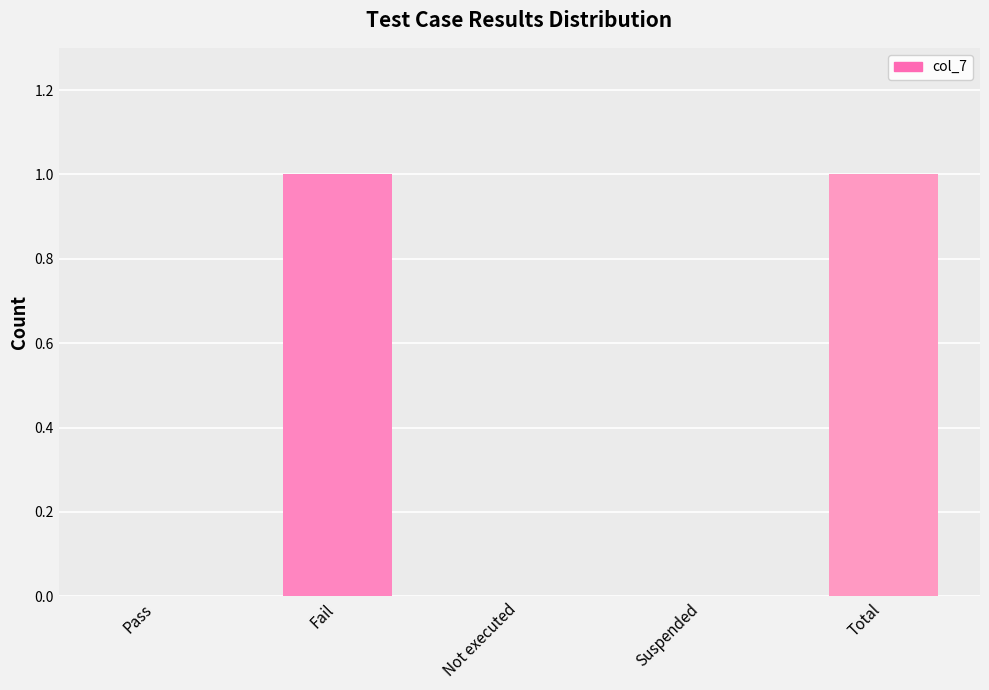

The value at Fail is 1. True or false?

True